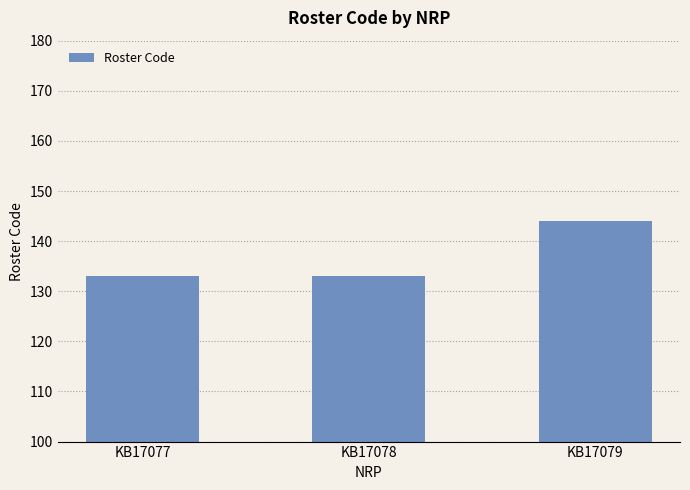

Reading left to right, extract all data points from this chart.

KB17077=133	KB17078=133	KB17079=144